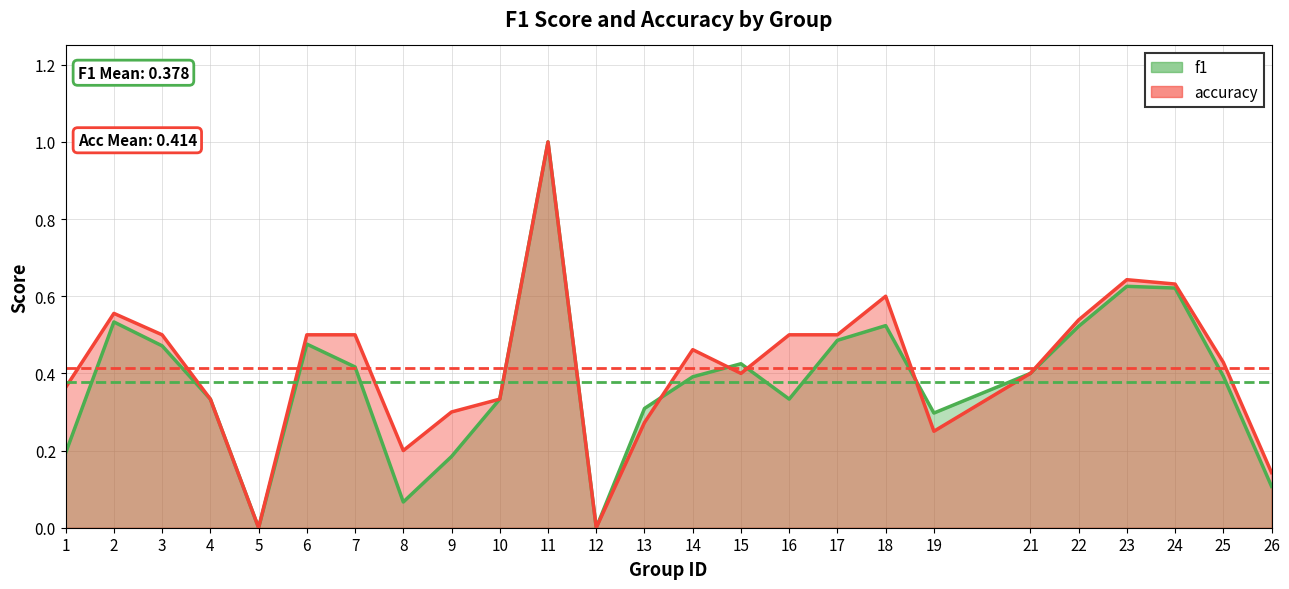

What is the approximate value of accuracy at 23?

0.6